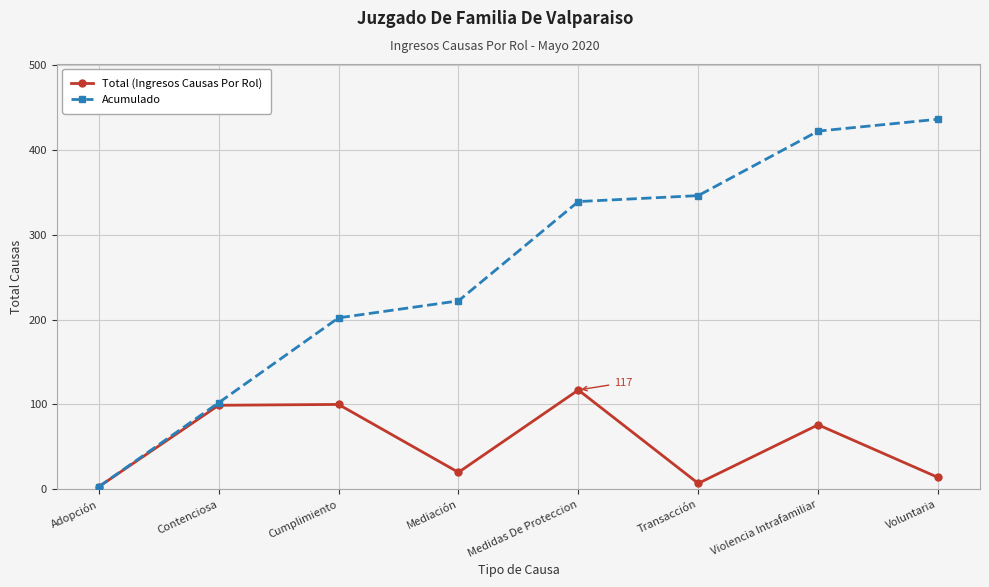

The Acumulado series shows 218 at Voluntaria. True or false?

False